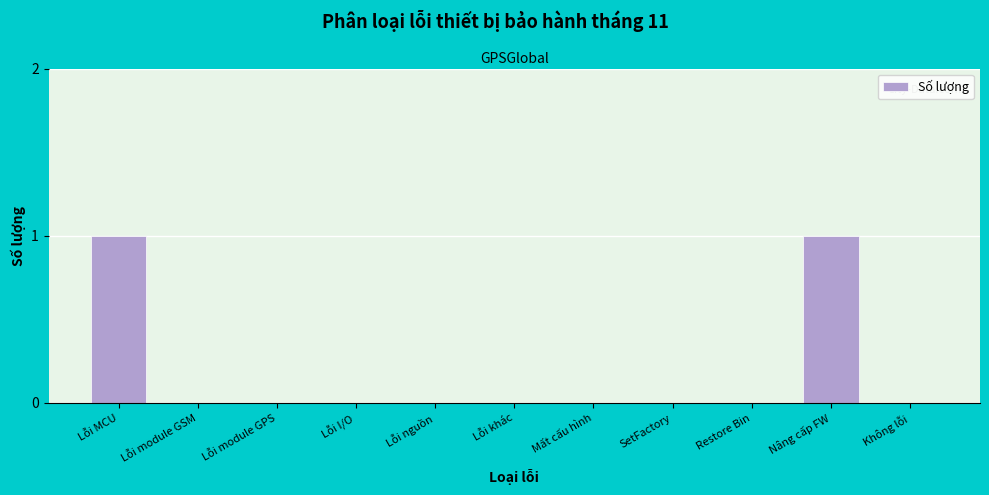

Reading right to left, extract all data points from this chart.

Không lỗi=0	Nâng cấp FW=1	Restore Bin=0	SetFactory=0	Mất cấu hình=0	Lỗi khác=0	Lỗi nguồn=0	Lỗi I/O=0	Lỗi module GPS=0	Lỗi module GSM=0	Lỗi MCU=1